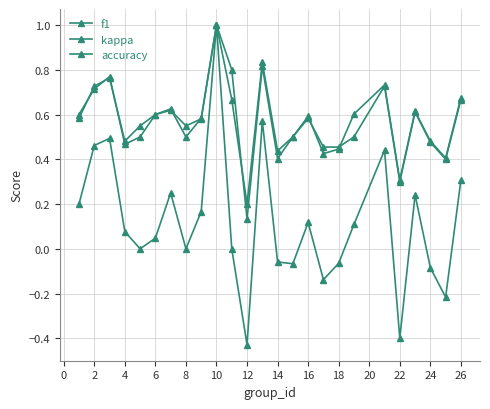

What is the greatest value displayed?

1.0